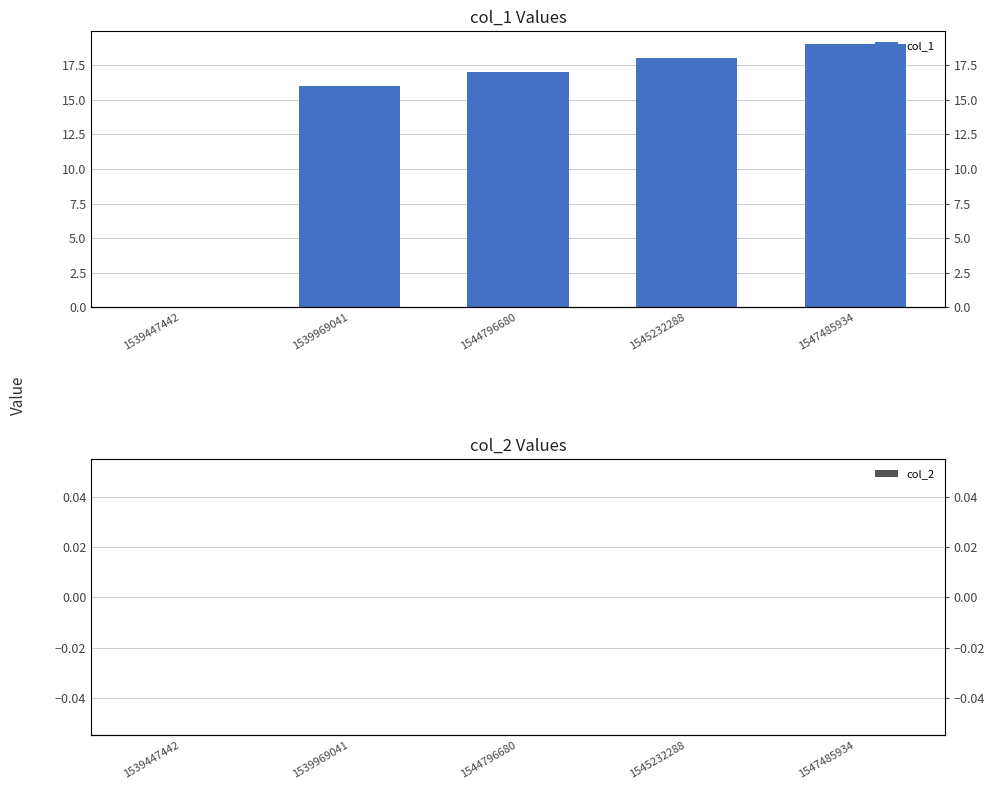

True or false: col_1 has a value of 0 at 1539447442.

True